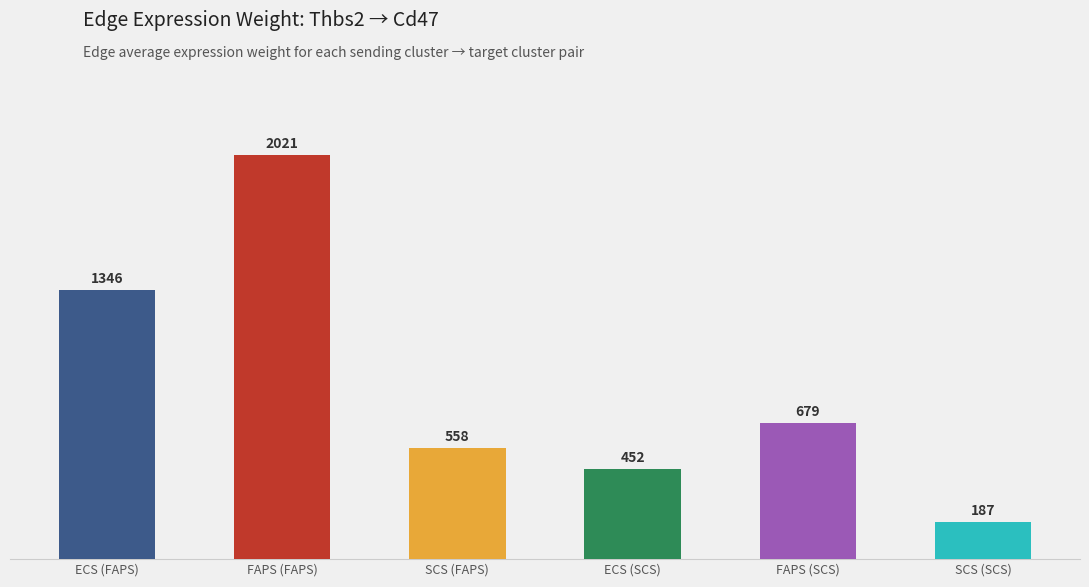

How many bars are there in total?

6